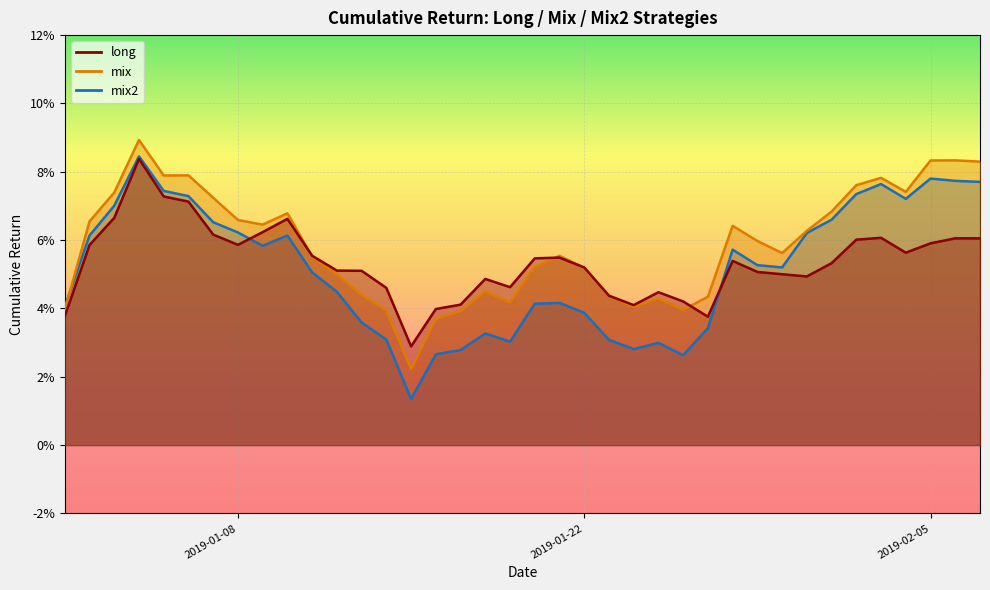

Is it true that mix2 equals 0.1 at 37?

False